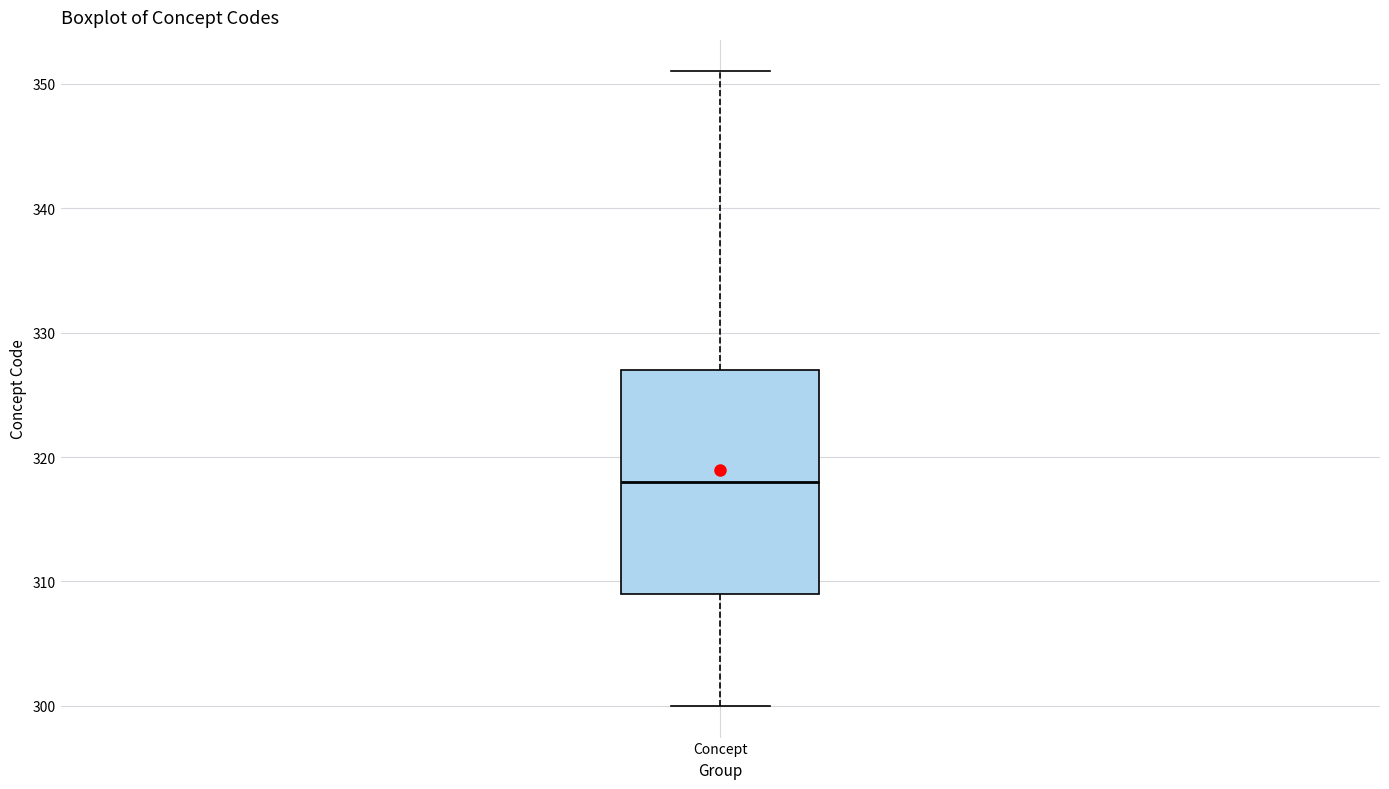

Transcribe this box plot: give where the median line is, the range the box spans, and where the two whiskers end, as read against the y-axis. The values are not printed on the chart, so give them approximately, as read against the axis.

median 318, box 309 to 327, whiskers 300 to 351